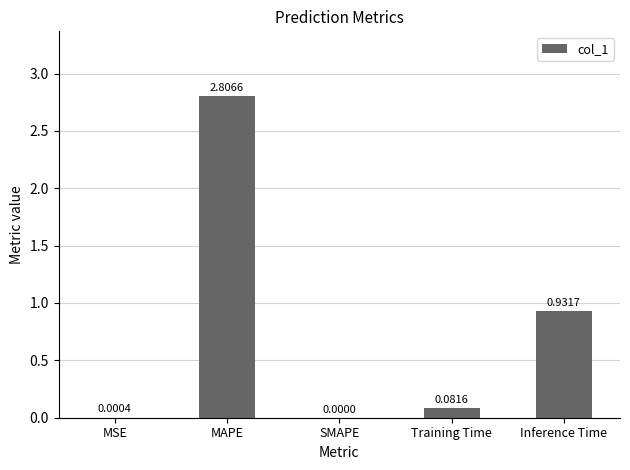

What is the change in value from Training Time to Inference Time?

+0.9